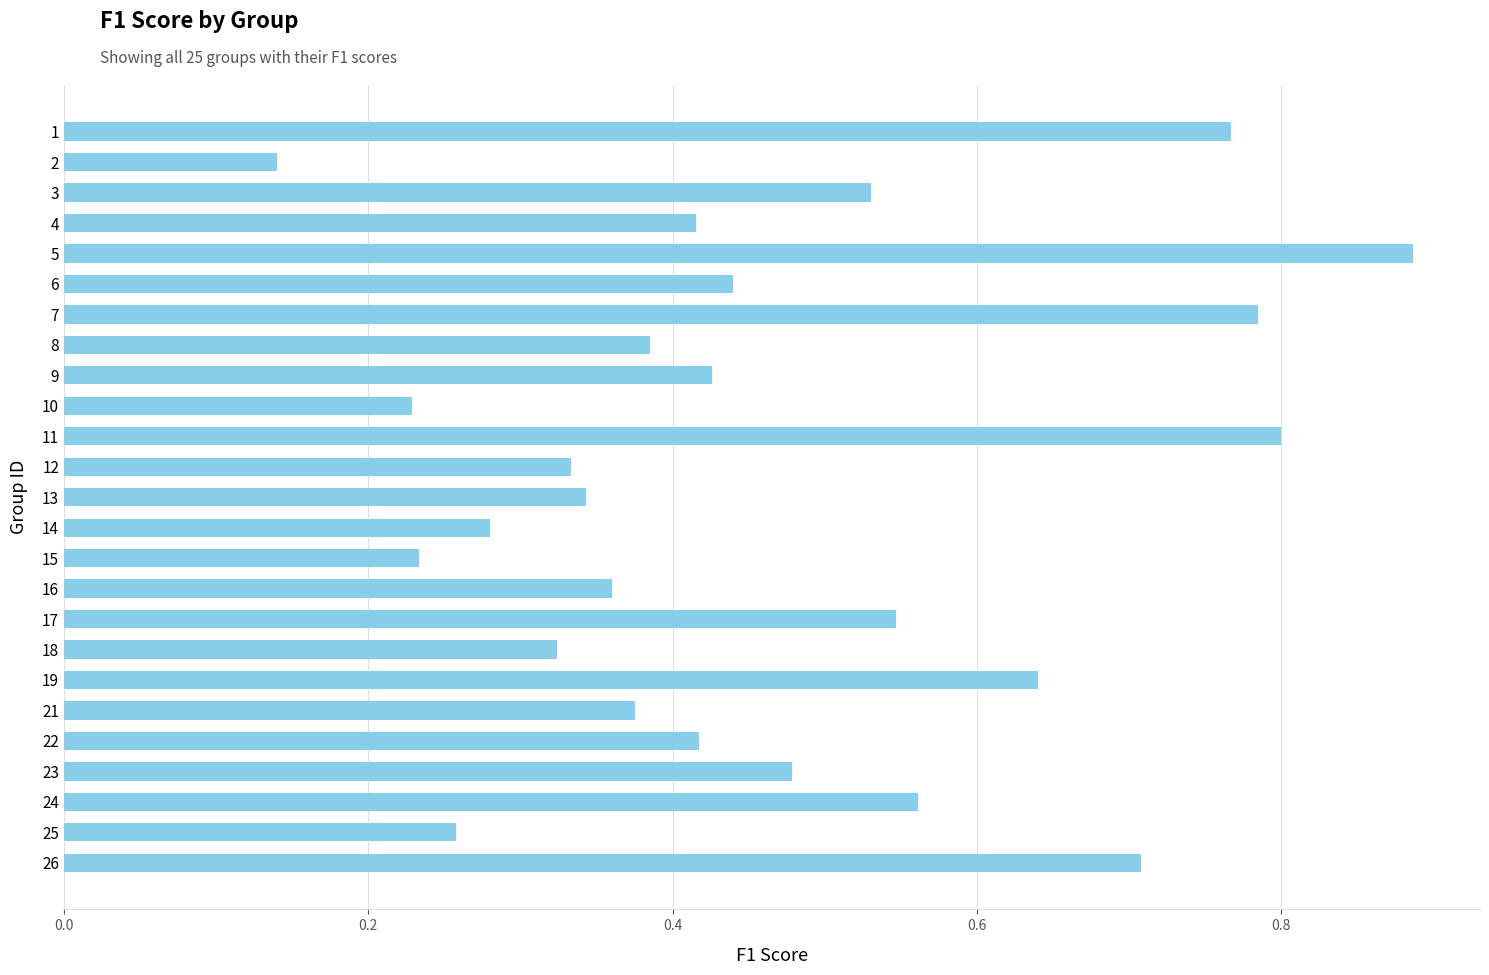

True or false: the data shows 0.5 at 25.

False